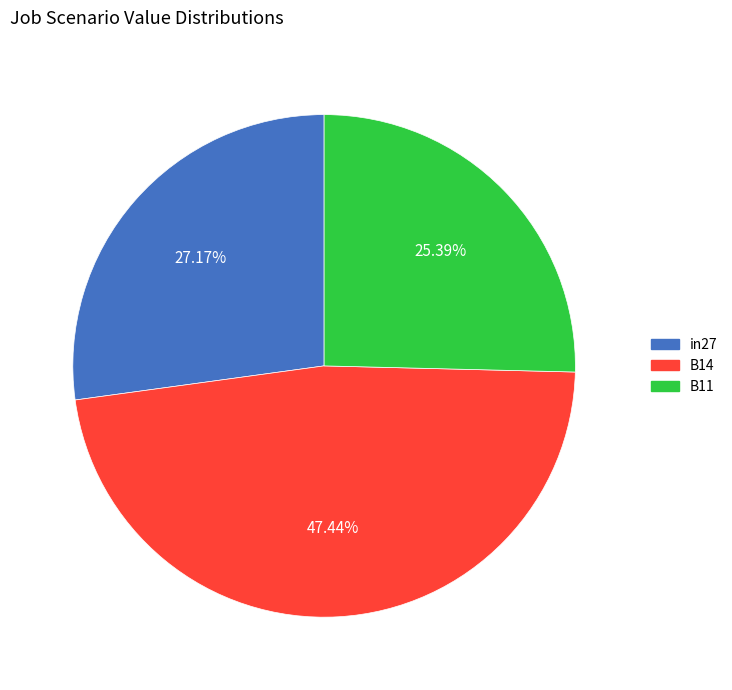

Is there any slice that represents more than half of the pie?

No